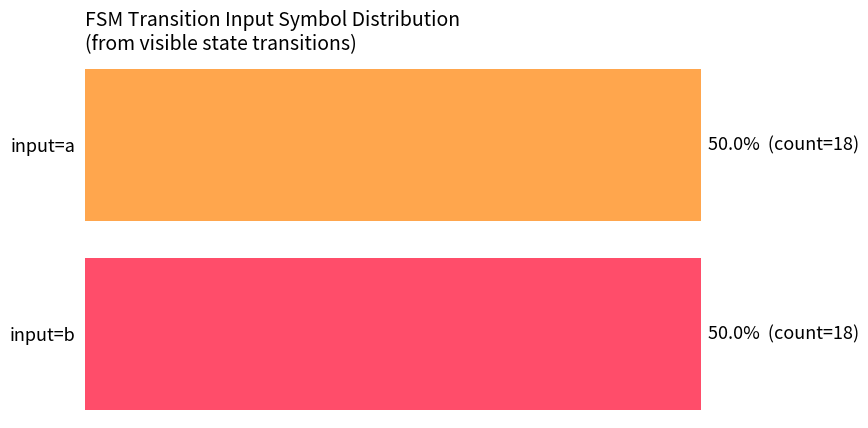

Are the bars horizontal?

Yes